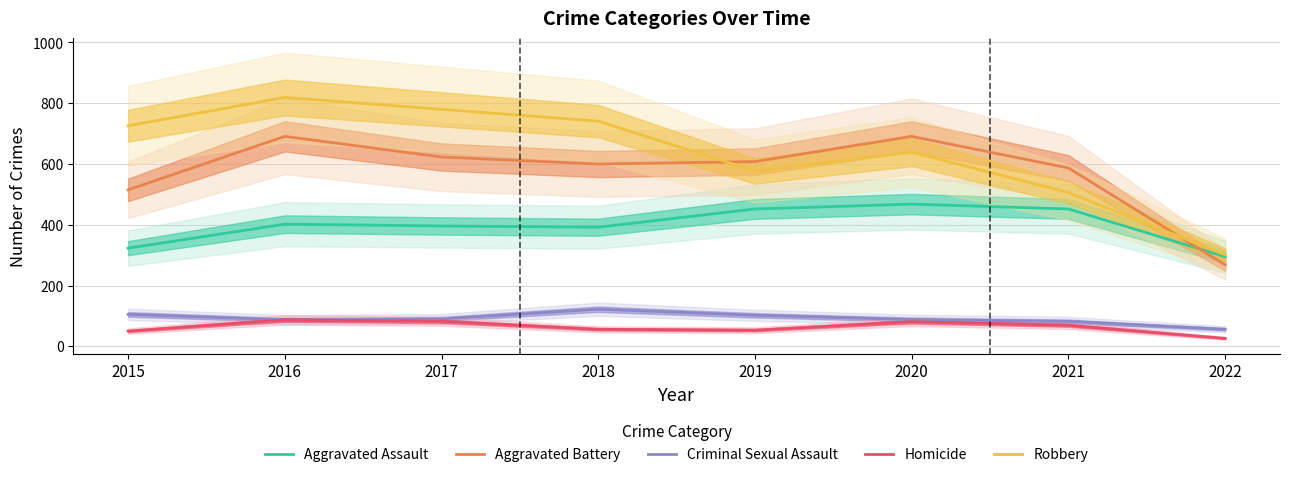

What is the sum of all Homicide values?

504